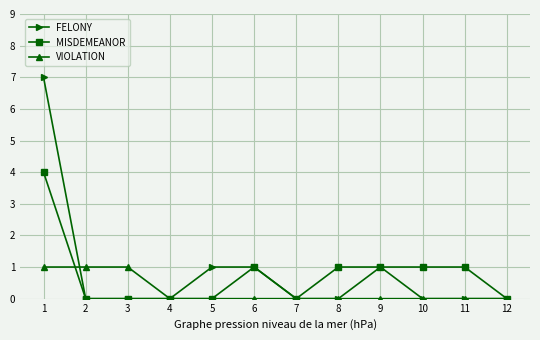

Which series changed the most between 1 and 10?

FELONY